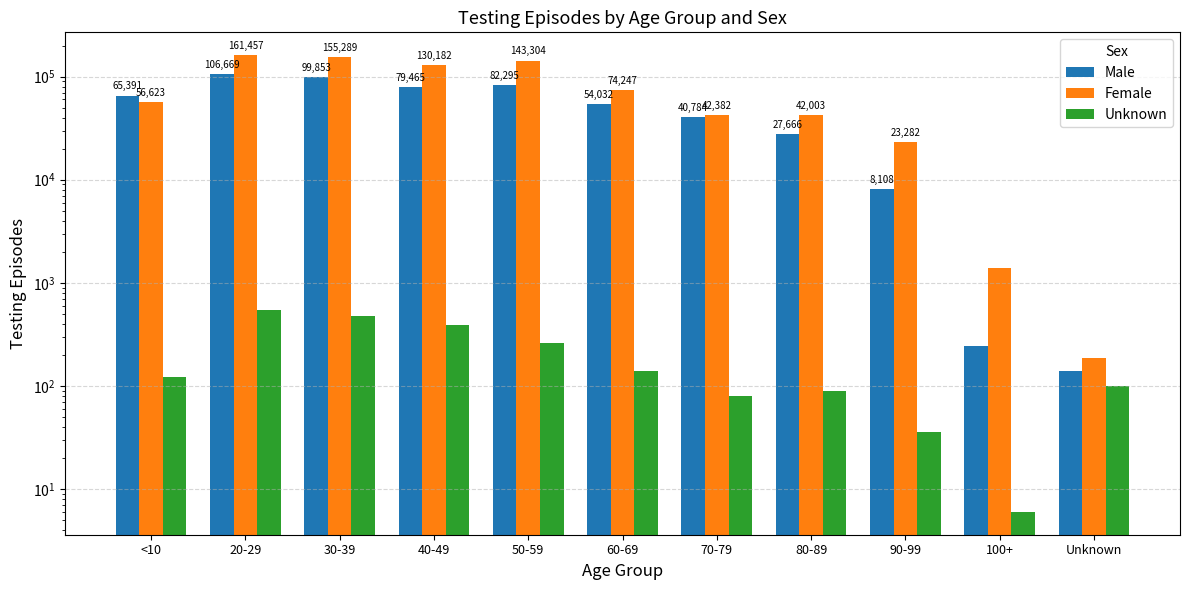

At which category is the sum across all series the highest?

20-29